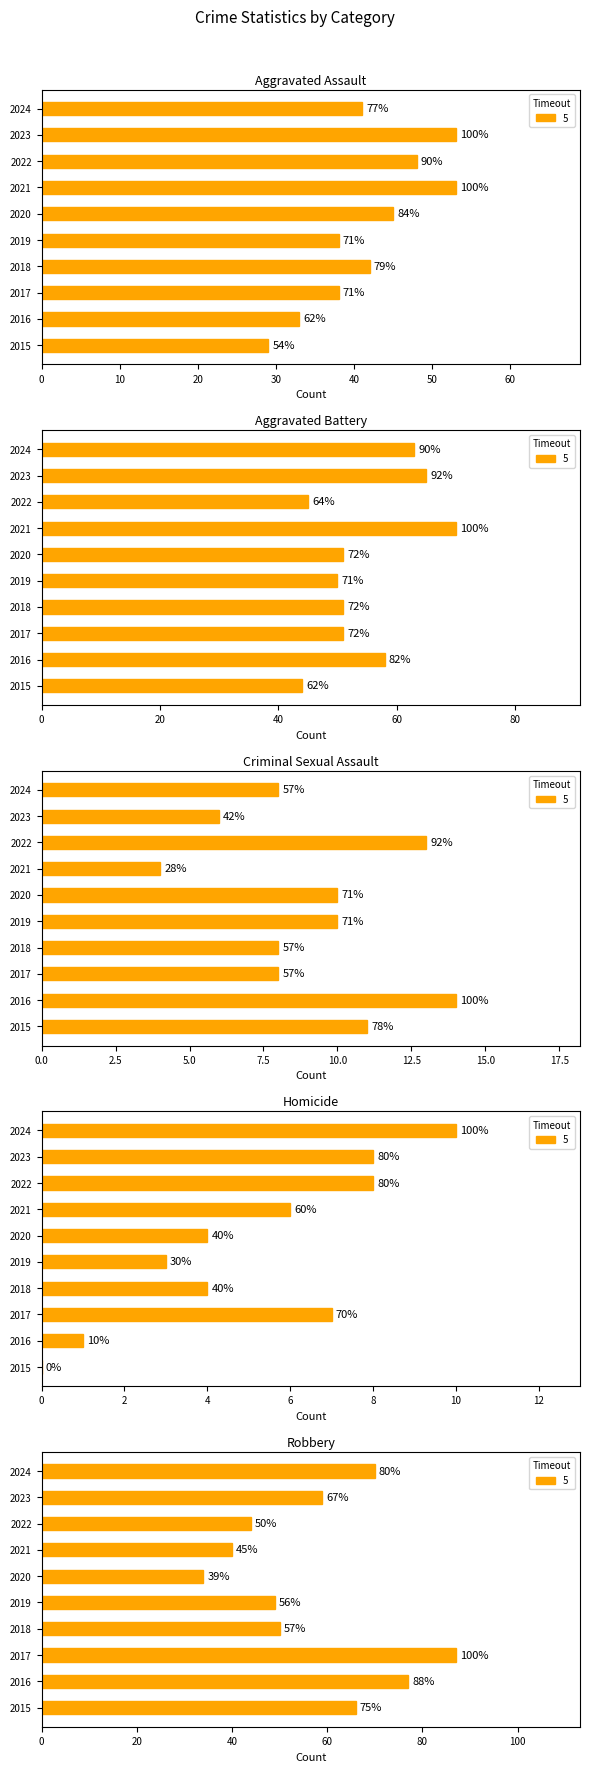

Reading right to left, transcribe all the data shown in this chart.

Aggravated Assault: 41	53	48	53	45	38	42	38	33	29
Aggravated Battery: 63	65	45	70	51	50	51	51	58	44
Criminal Sexual Assault: 8	6	13	4	10	10	8	8	14	11
Homicide: 10	8	8	6	4	3	4	7	1	0
Robbery: 70	59	44	40	34	49	50	87	77	66